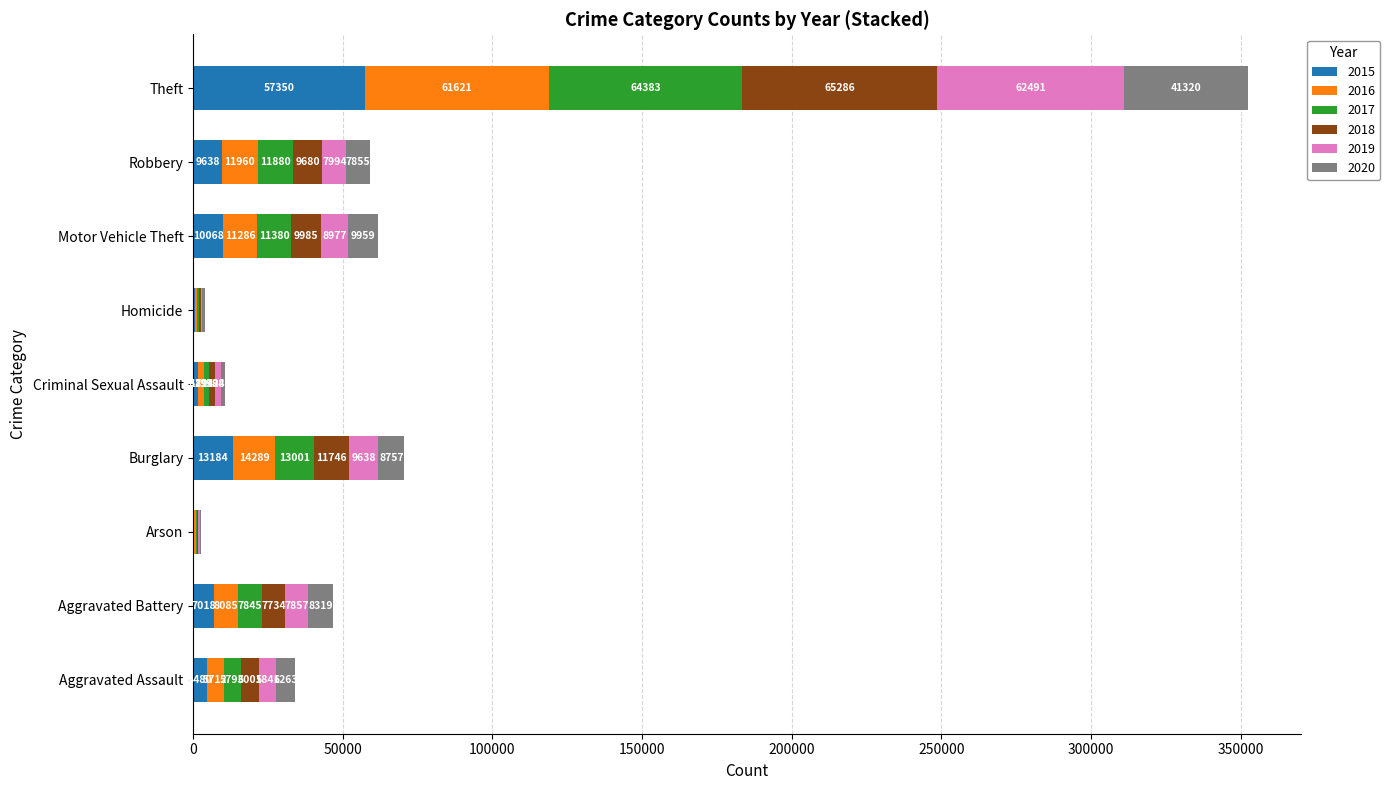

At which category is the sum across all series the highest?

Theft